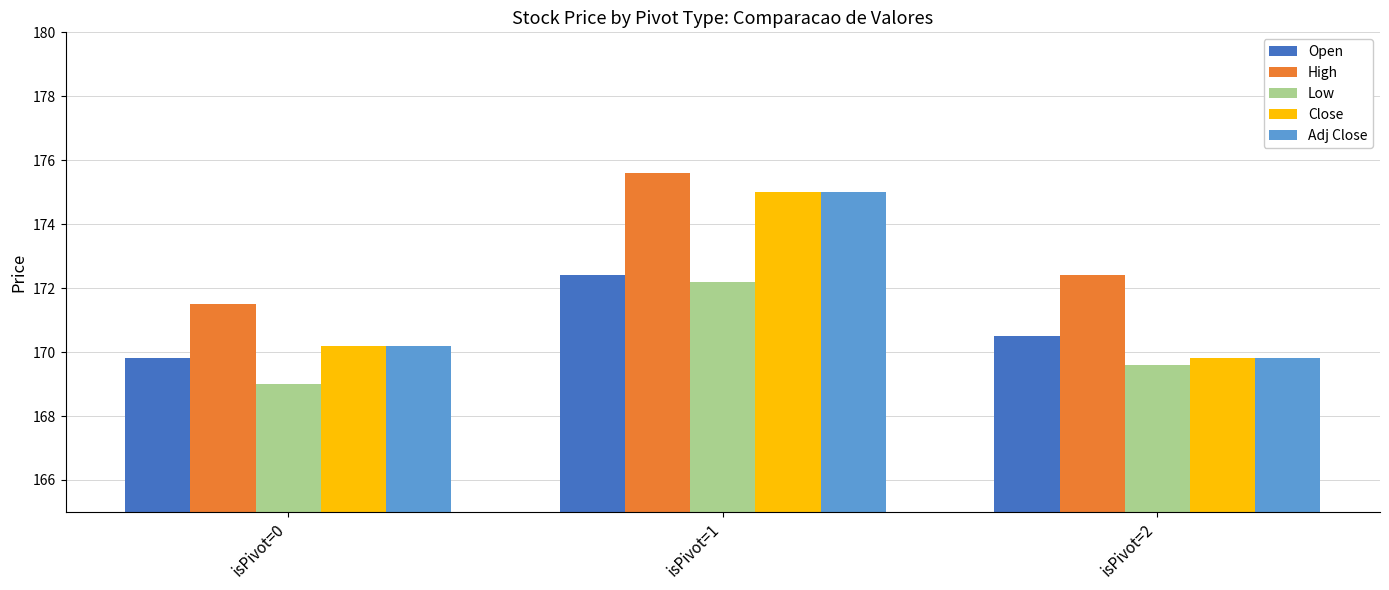

What is the minimum value shown in the chart?

169.0